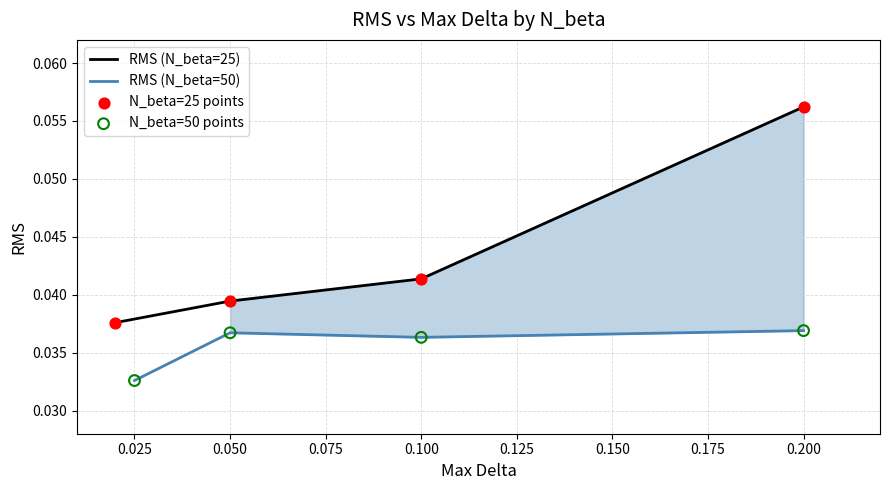

True or false: RMS (N_beta=25) has more than 2 points higher than both neighbors.

False